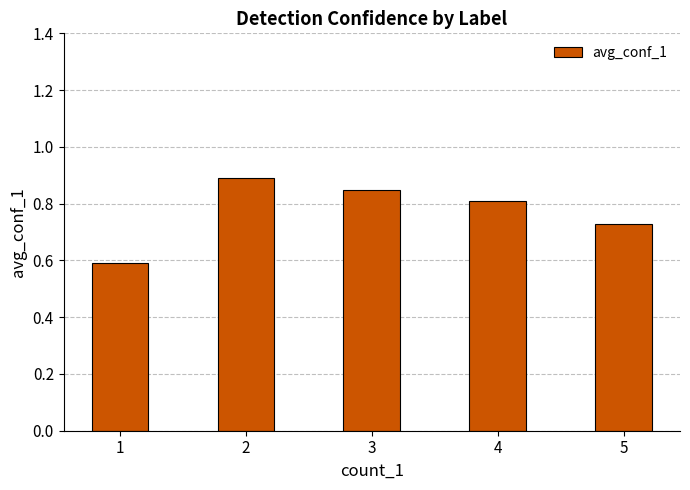

Count the values in the range 0 to 1.

5